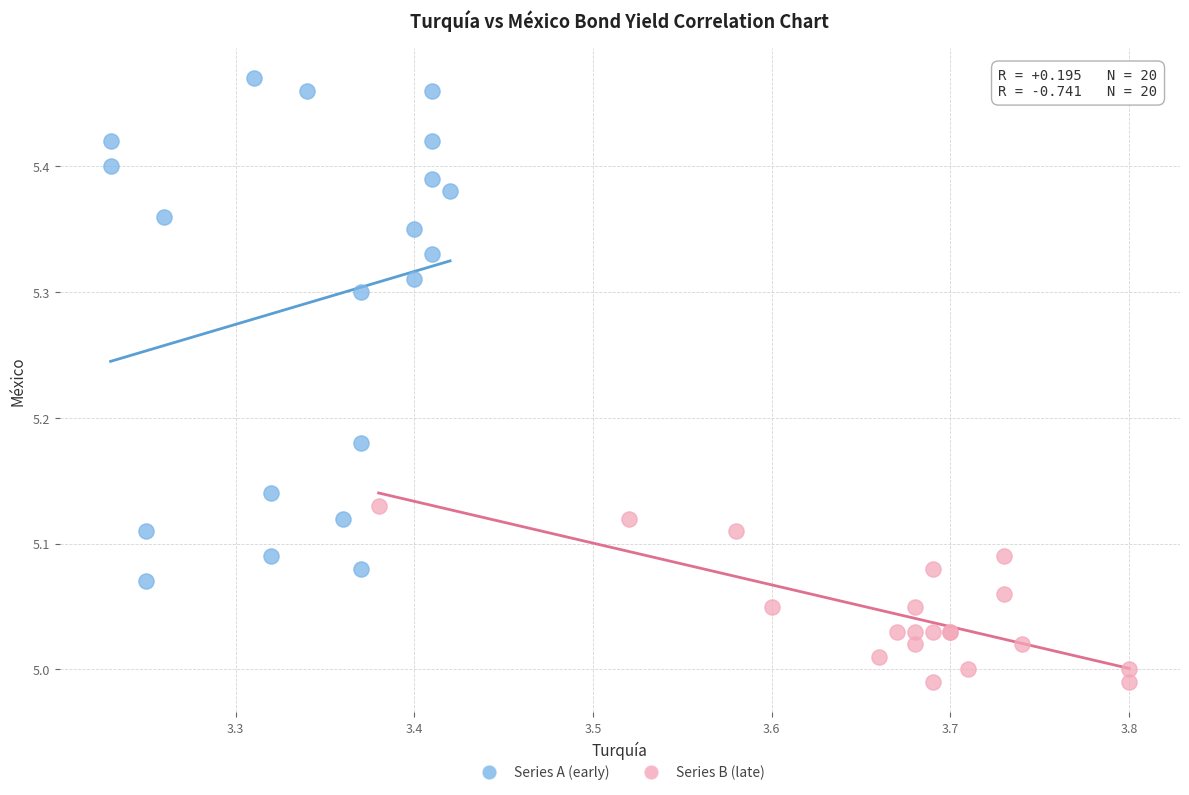

Which series has the largest Y range (max minus min)?

Series A (early)